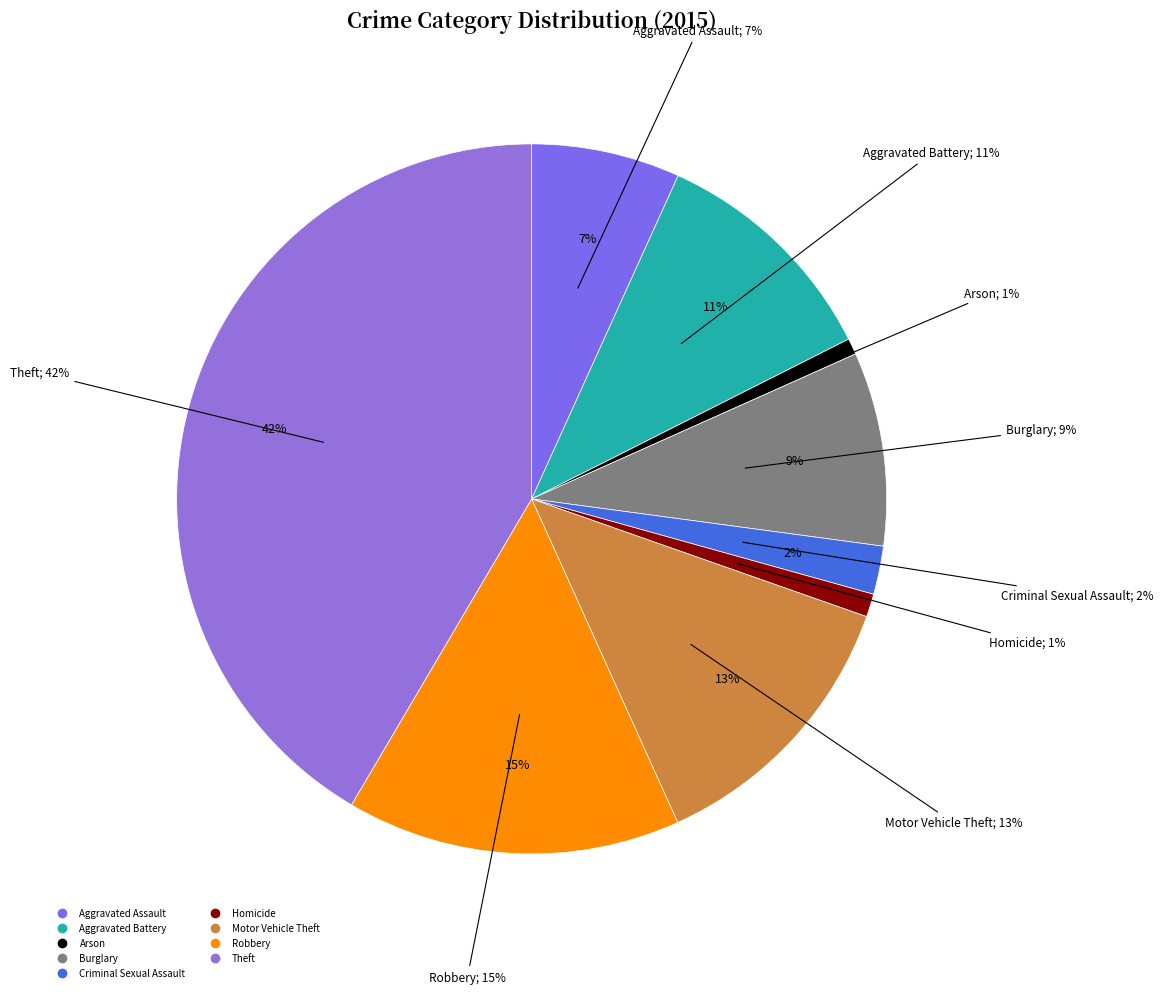

Which category has the smallest portion of the pie?

Arson